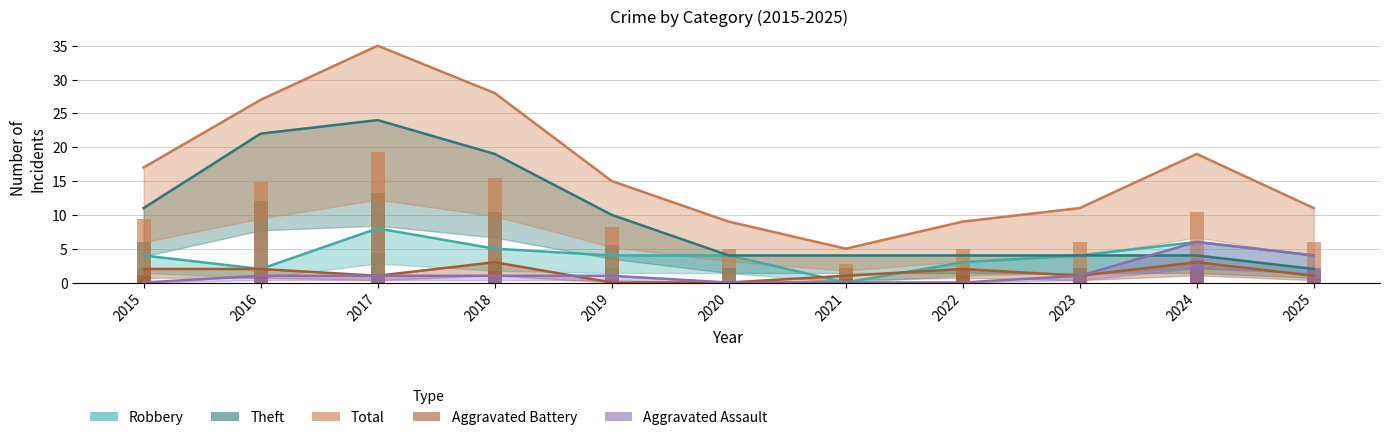

At which label does Theft reach its minimum?

2025